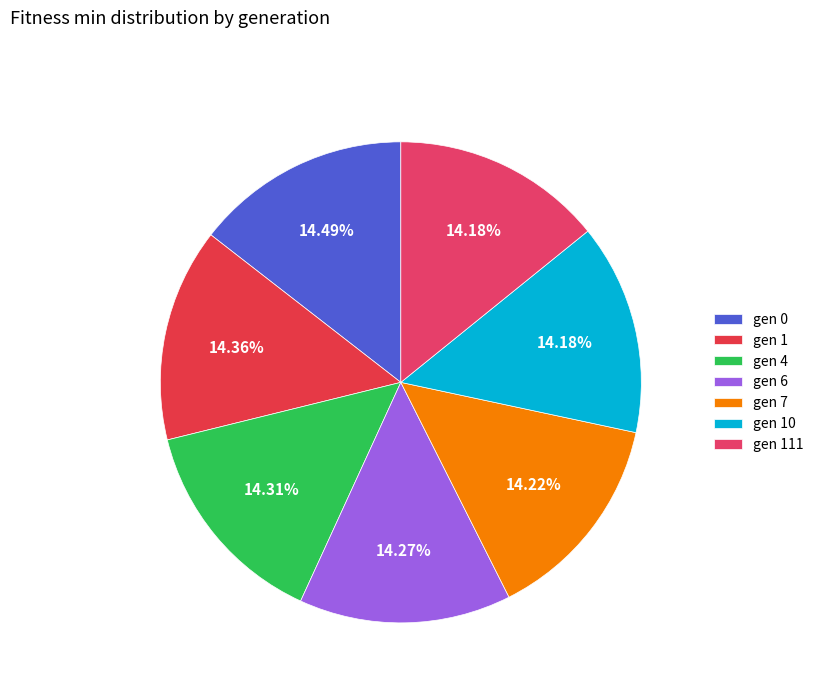

Between gen 10 and gen 0, which is larger?

gen 0